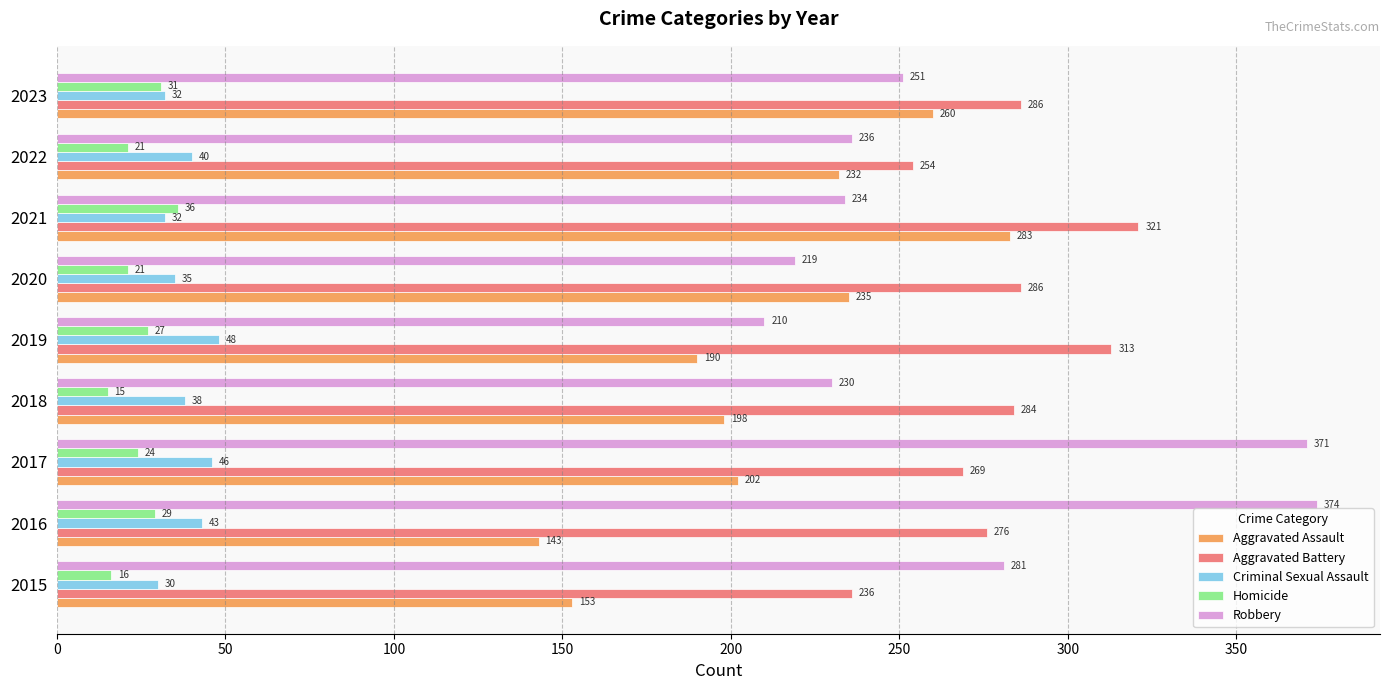

Is it true that Robbery equals 108 at 2017?

False